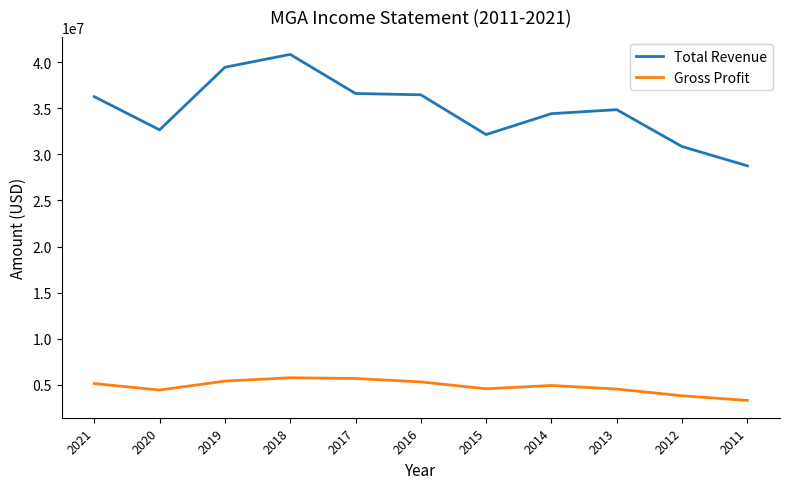

What is the sum of the Gross Profit values at 2016 and 2018?

11094000